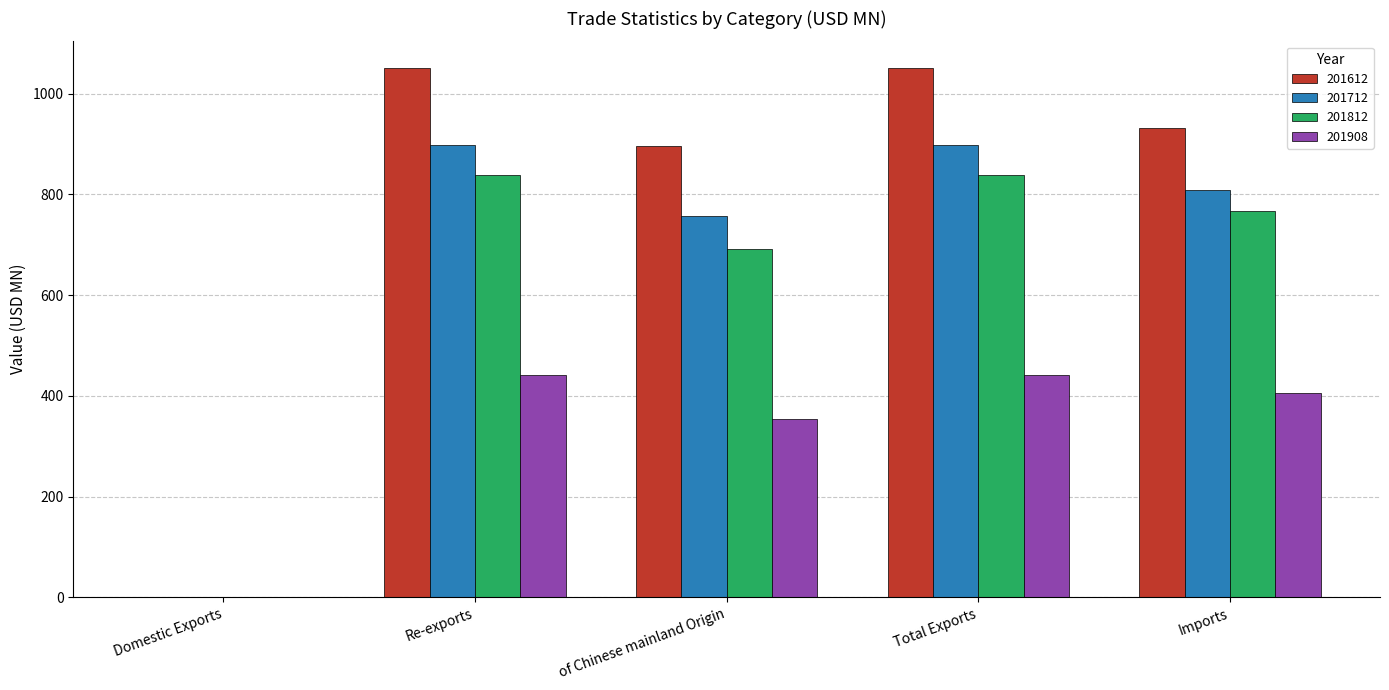

True or false: 201712 has a value of 1125.7 at Imports.

False